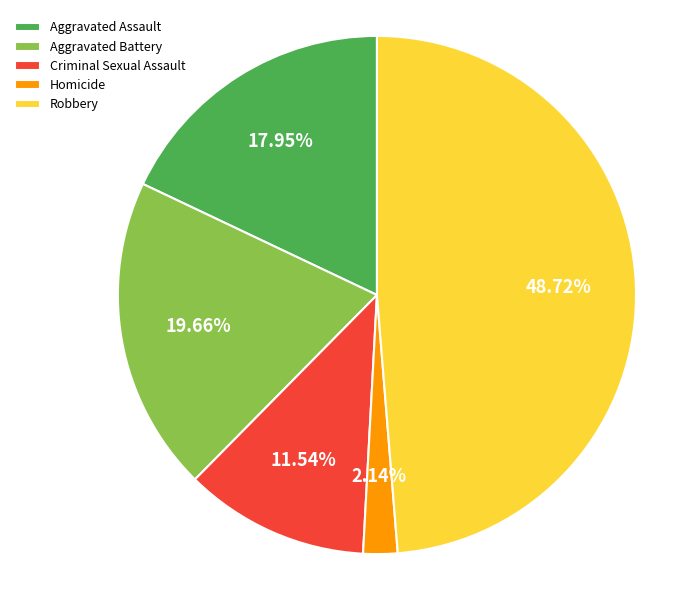

Count the number of slices in the pie.

5